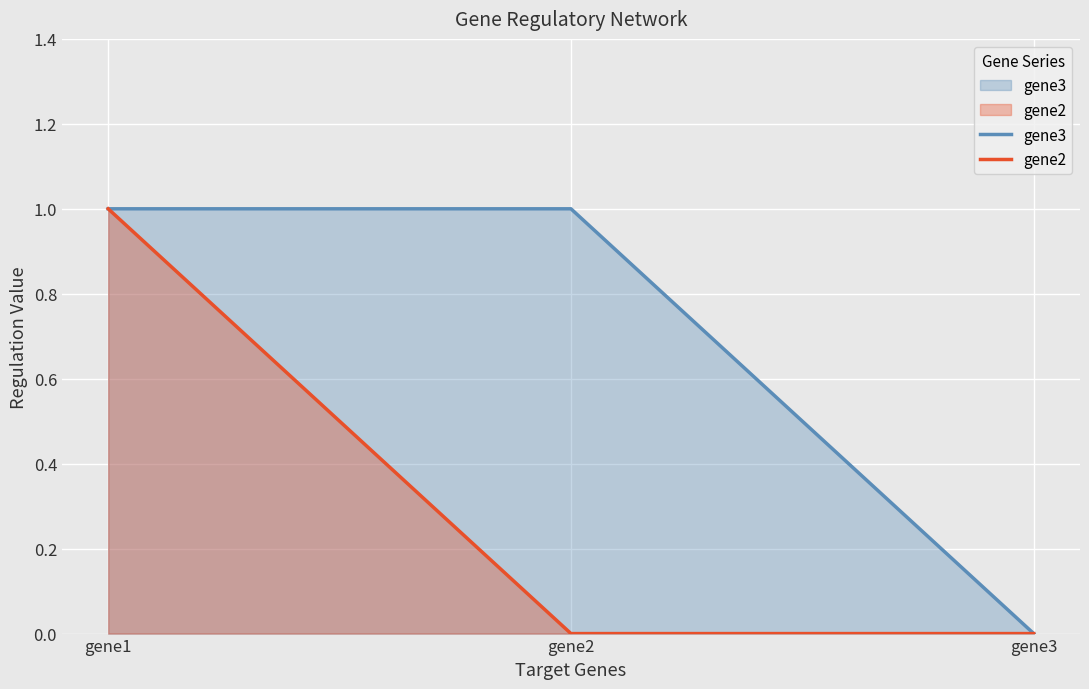

At which label is gene2 closest to 0?

gene2